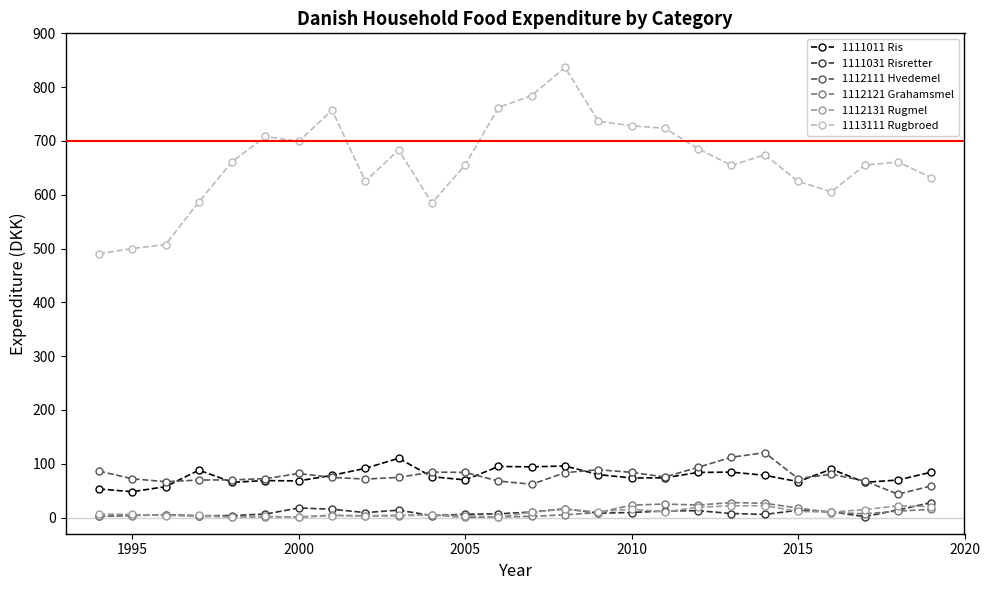

True or false: 1113111 Rugbroed and 1112121 Grahamsmel intersect in this chart.

False